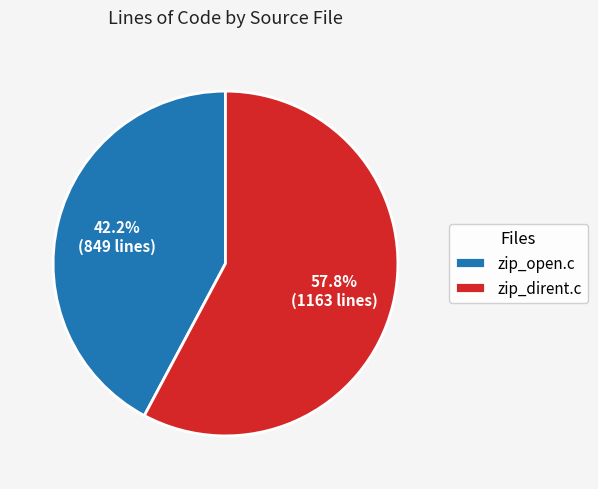

Count the number of slices in the pie.

2